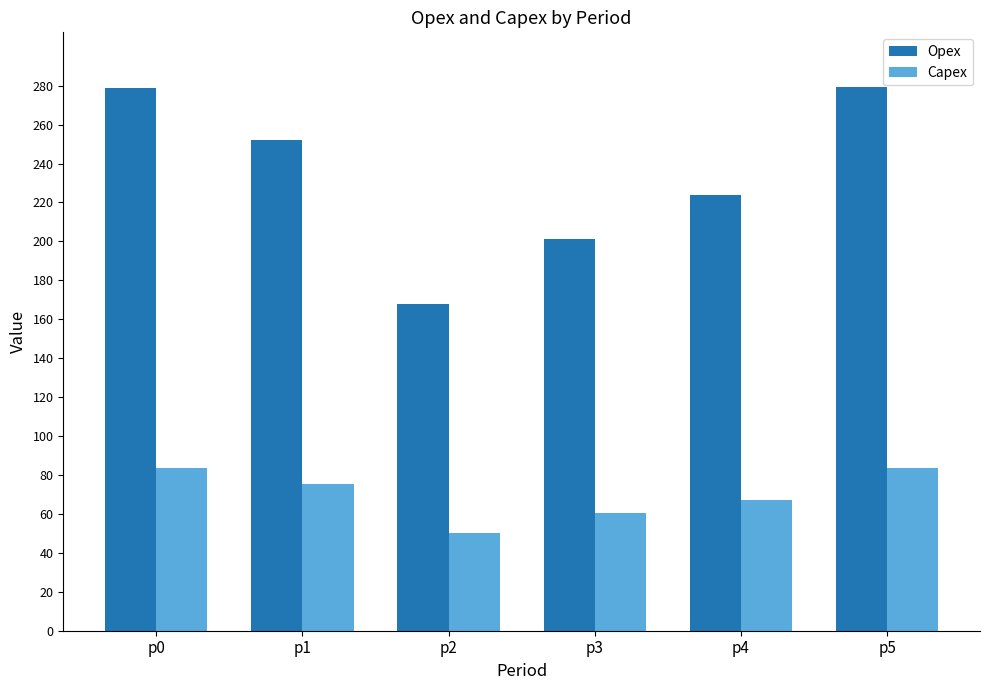

Is it true that Opex equals 167.7 at p2?

True